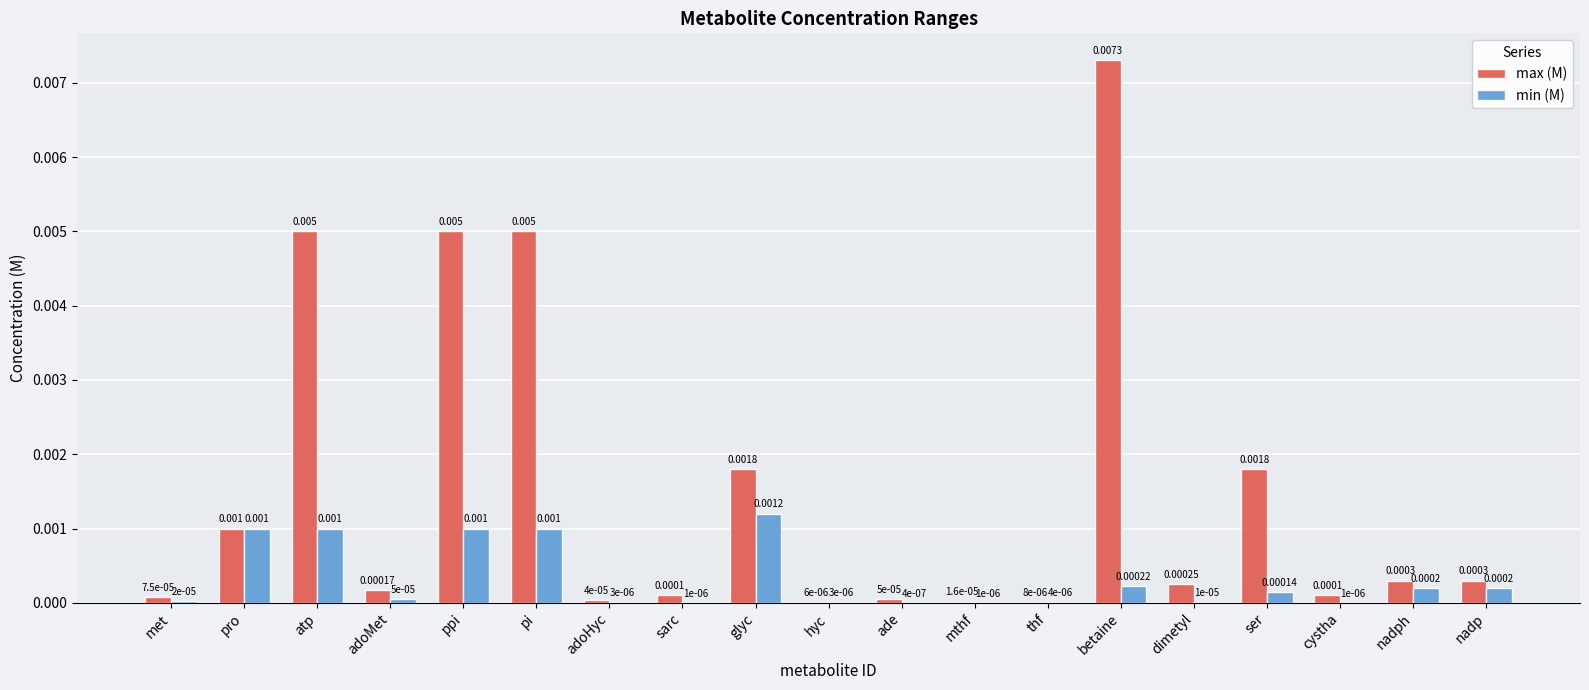

Is the value of max (M) at pro greater than the value of min (M) at glyc?

No